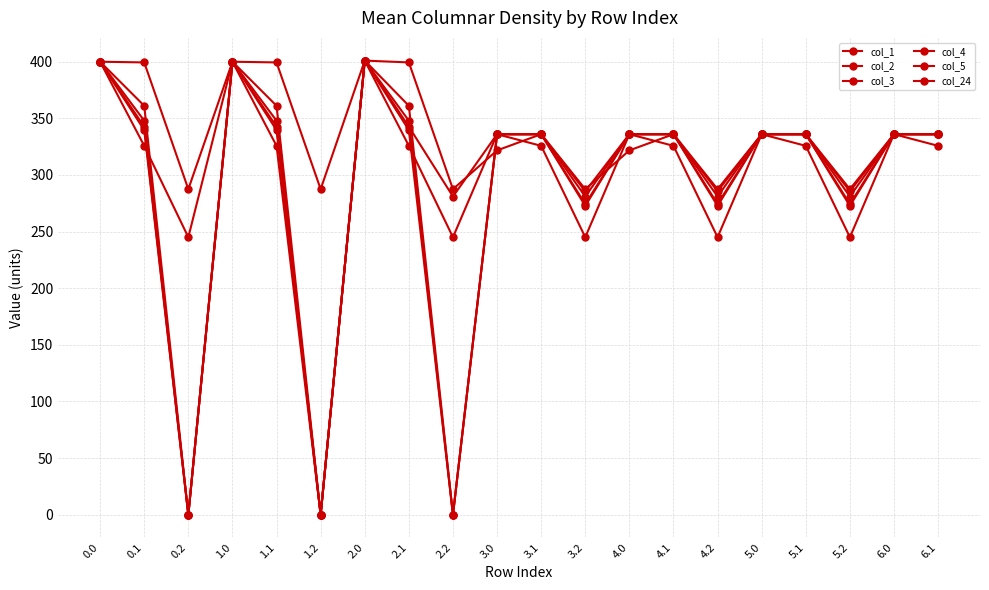

Count the number of categories in the chart.

20